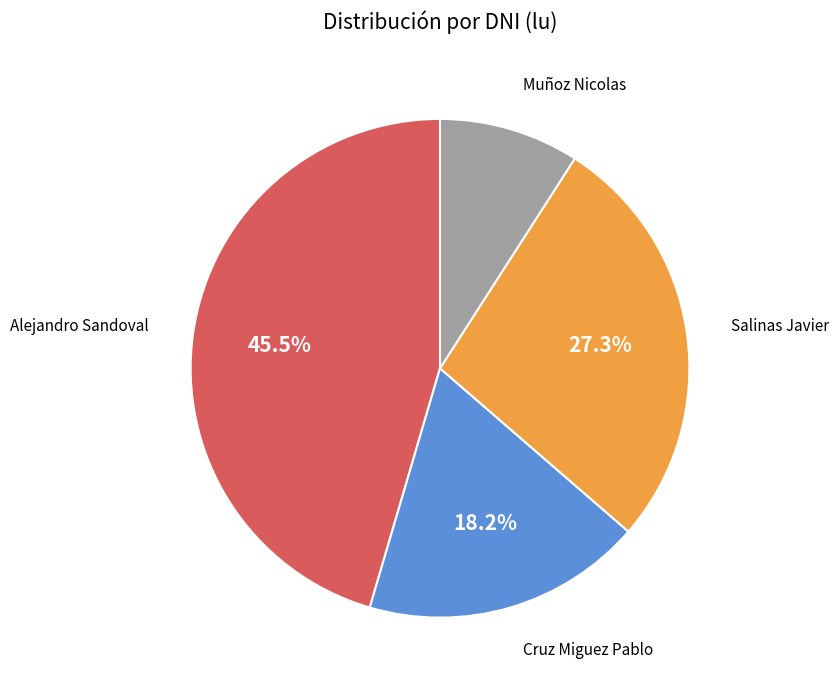

Is there a majority slice in this chart?

No